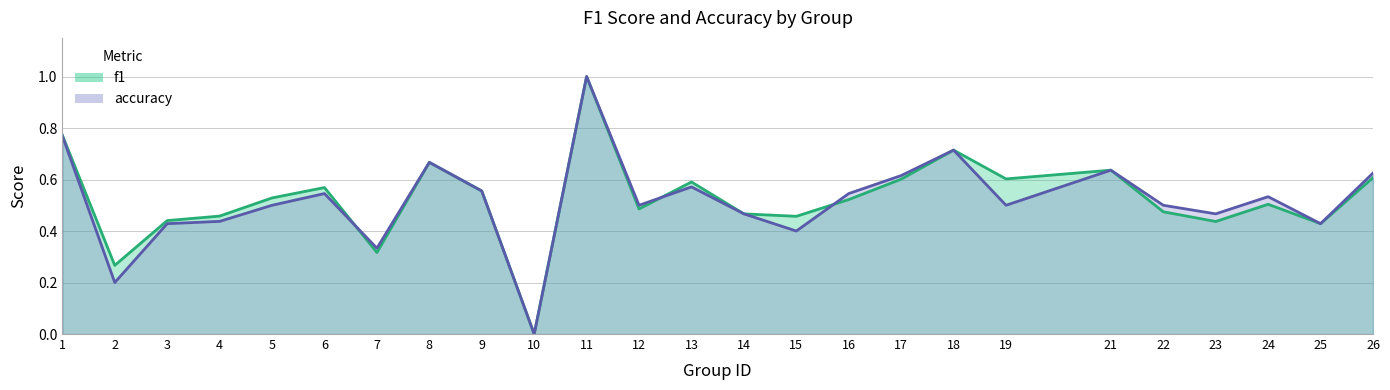

Reading left to right, what are all the values shown in this chart?

f1: 1=0.8	2=0.3	3=0.4	4=0.5	5=0.5	6=0.6	7=0.3	8=0.7	9=0.6	10=0.0	11=1.0	12=0.5	13=0.6	14=0.5	15=0.5	16=0.5	17=0.6	18=0.7	19=0.6	21=0.6	22=0.5	23=0.4	24=0.5	25=0.4	26=0.6
accuracy: 1=0.8	2=0.2	3=0.4	4=0.4	5=0.5	6=0.5	7=0.3	8=0.7	9=0.6	10=0.0	11=1.0	12=0.5	13=0.6	14=0.5	15=0.4	16=0.5	17=0.6	18=0.7	19=0.5	21=0.6	22=0.5	23=0.5	24=0.5	25=0.4	26=0.6